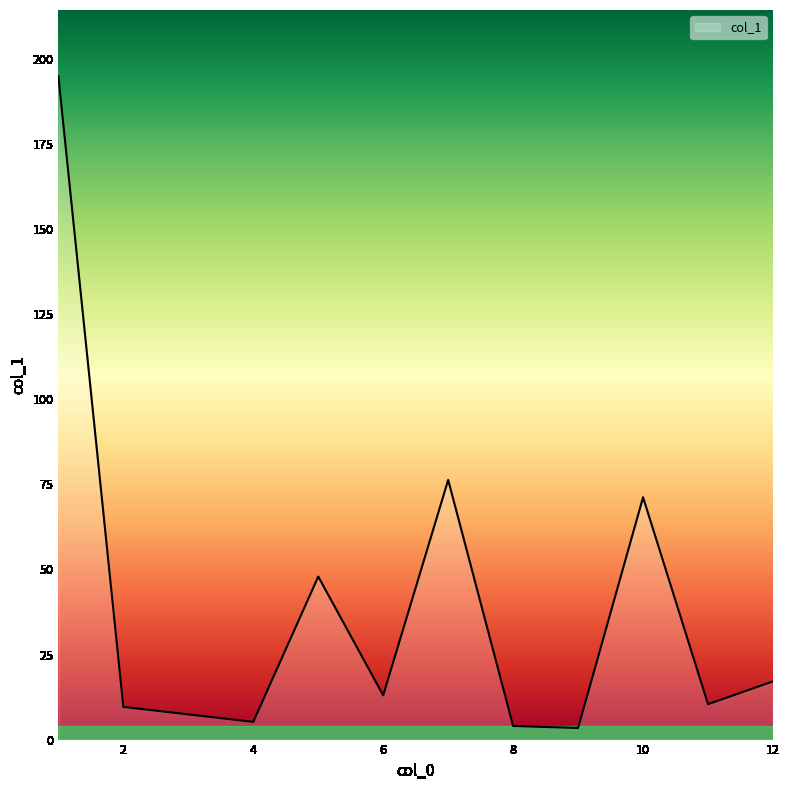

What is the difference between the maximum and minimum values?

191.5